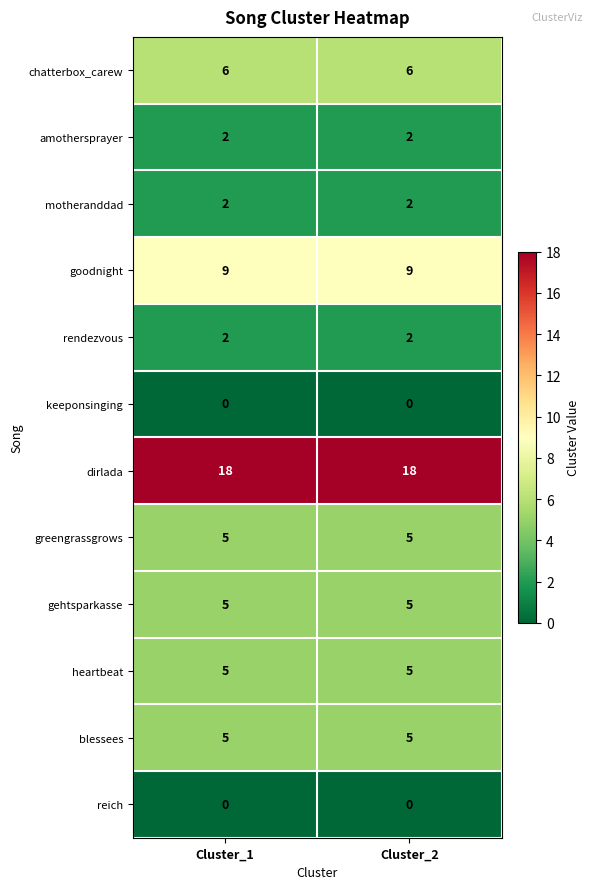

Is it true that gehtsparkasse equals 5 at Cluster_1?

True